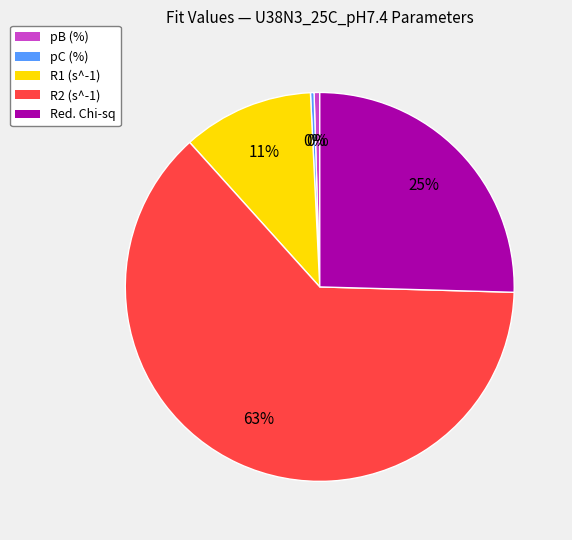

What percentage is the R1 (s^-1) slice, to the nearest percent?

11%